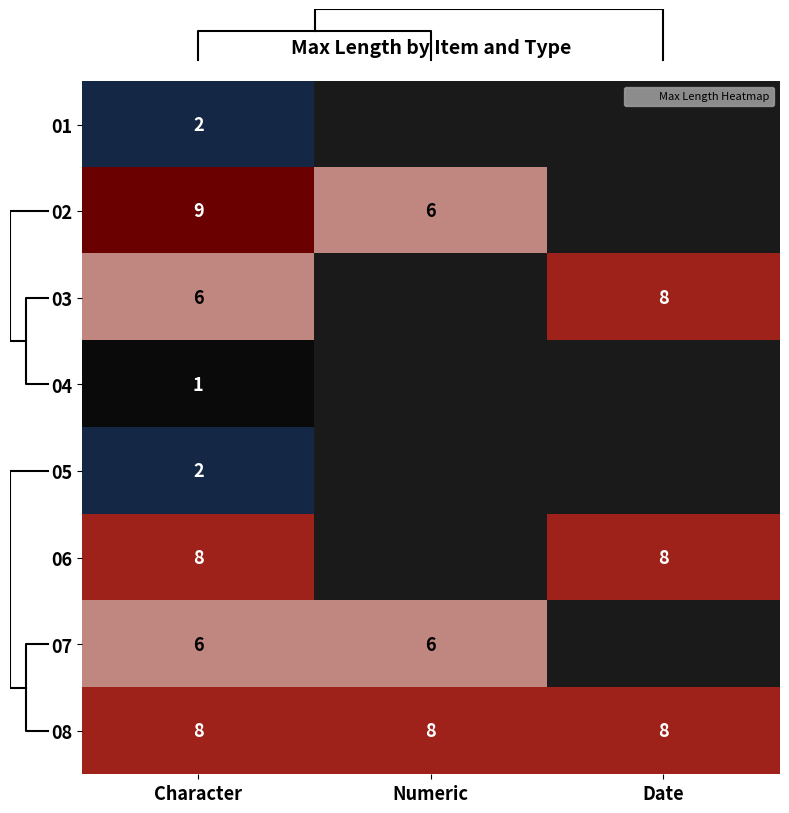

Rank the series at Character from lowest to highest value.

04, 01, 05, 03, 07, 06, 08, 02